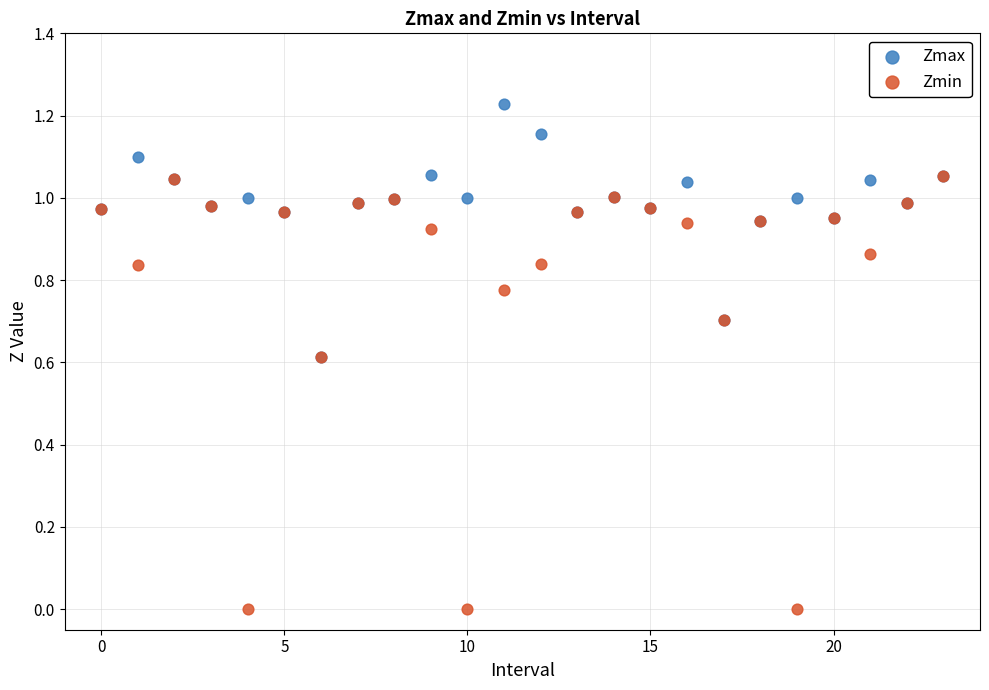

Which series reaches the minimum Y coordinate?

Zmin